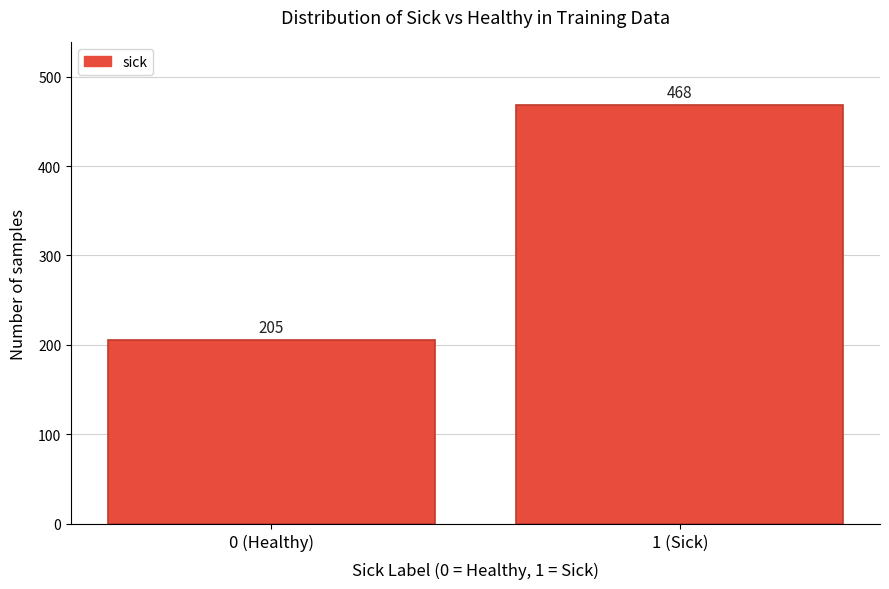

Reading right to left, list all the values displayed in this chart.

468	205